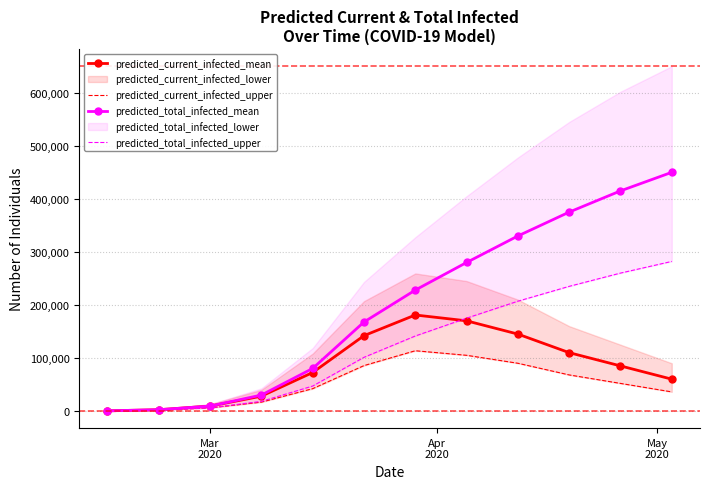

True or false: predicted_total_infected_mean has more than 1 interior local peaks.

False